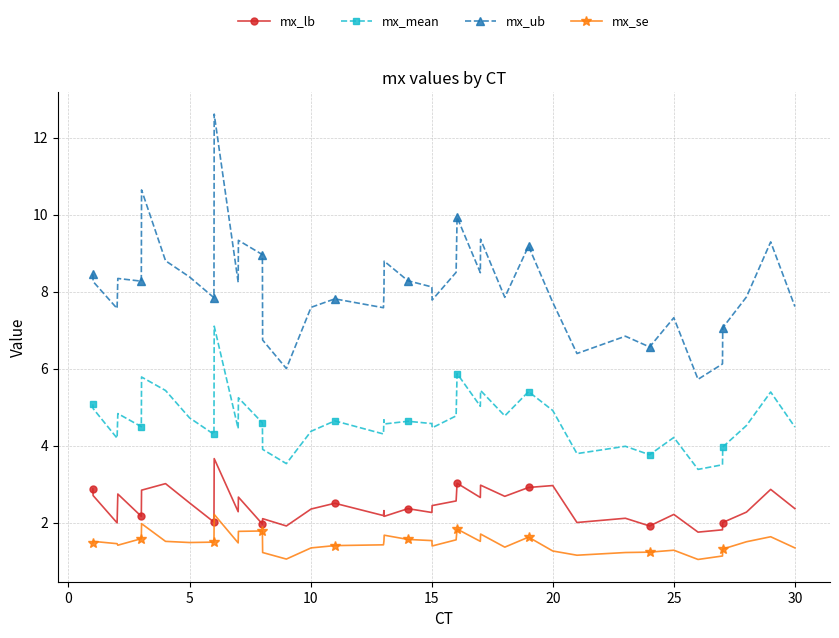

Which series has the largest total across all categories?

mx_ub